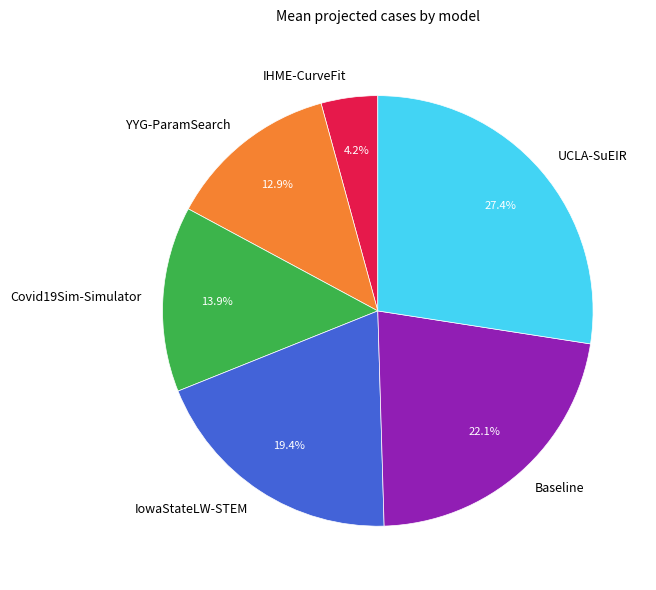

To the nearest percent, what portion does YYG-ParamSearch represent?

13%